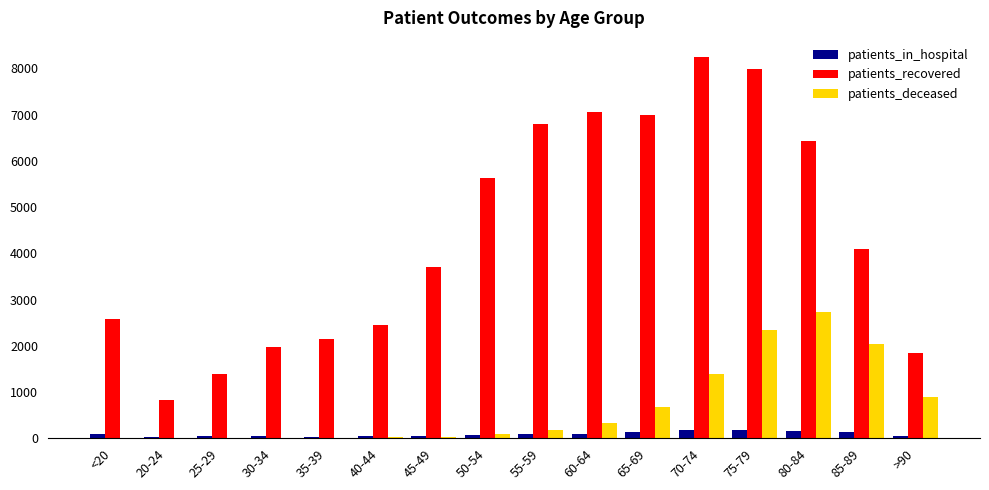

Which series changed the most between 85-89 and >90?

patients_recovered